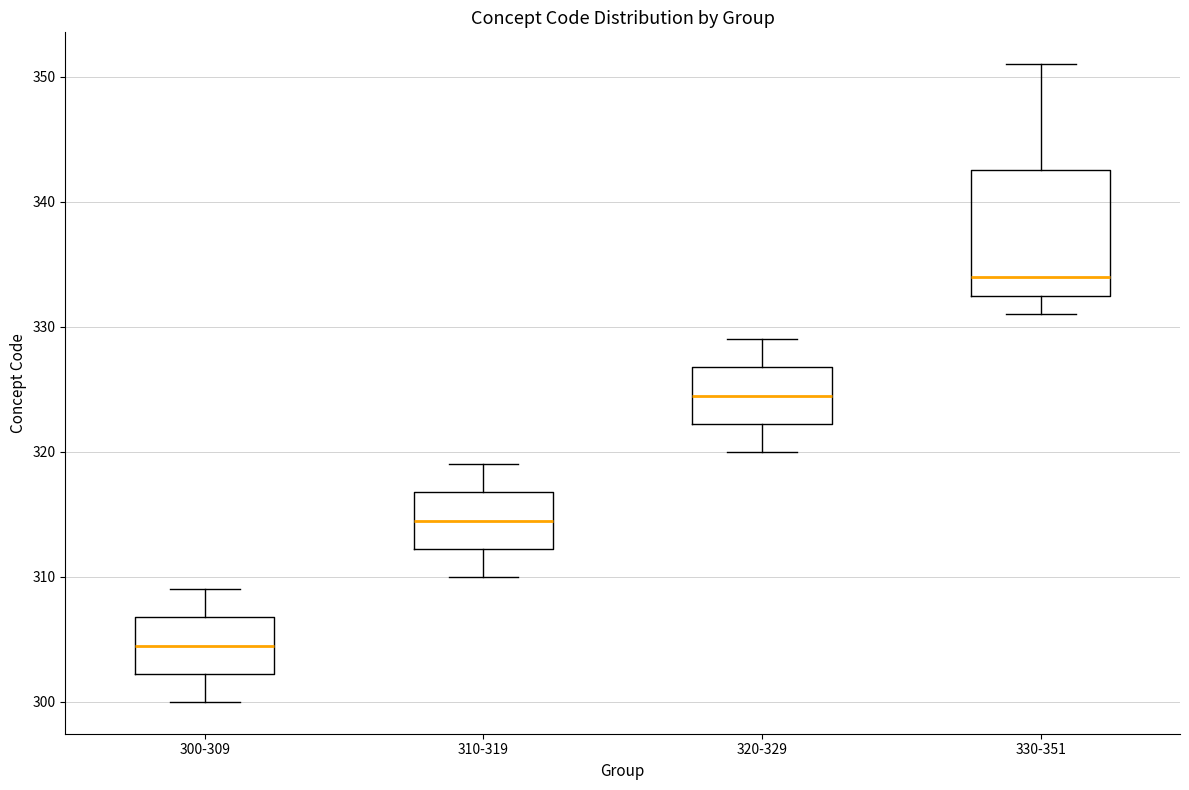

Reading left to right, transcribe this box plot: for each box, give where its median line is, the range the box spans, and where its two whiskers end, as read against the y-axis. The values are not printed on the chart, so give them approximately, as read against the axis.

300-309: median 305, box 302 to 307, whiskers 300 to 309
310-319: median 315, box 312 to 317, whiskers 310 to 319
320-329: median 325, box 322 to 327, whiskers 320 to 329
330-351: median 334, box 333 to 343, whiskers 331 to 351